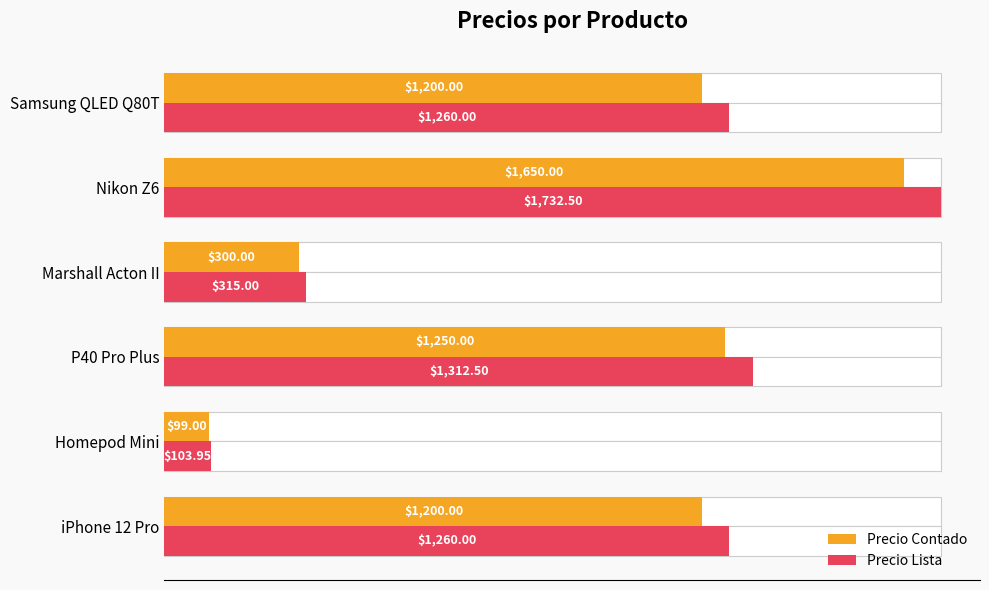

What is the average value of the Precio Contado series?

949.8